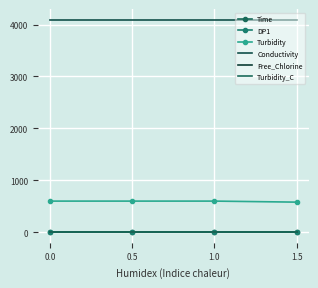

What value does the DP1 series have at 0.5?

0.1